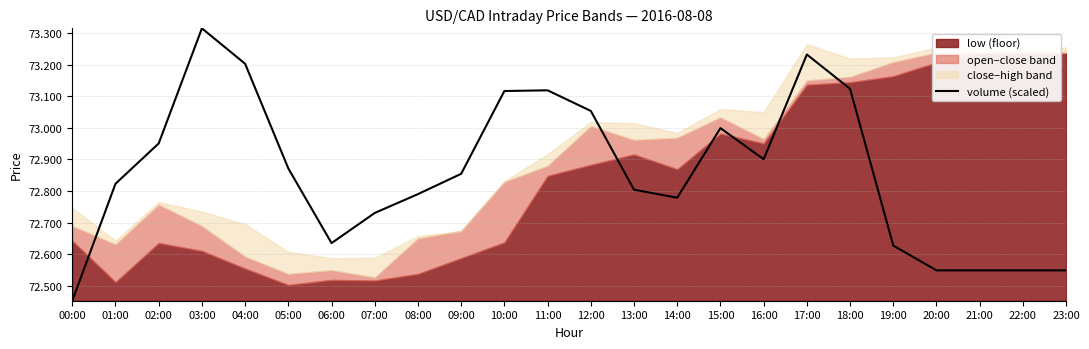

Does the chart have visible grid lines?

Yes